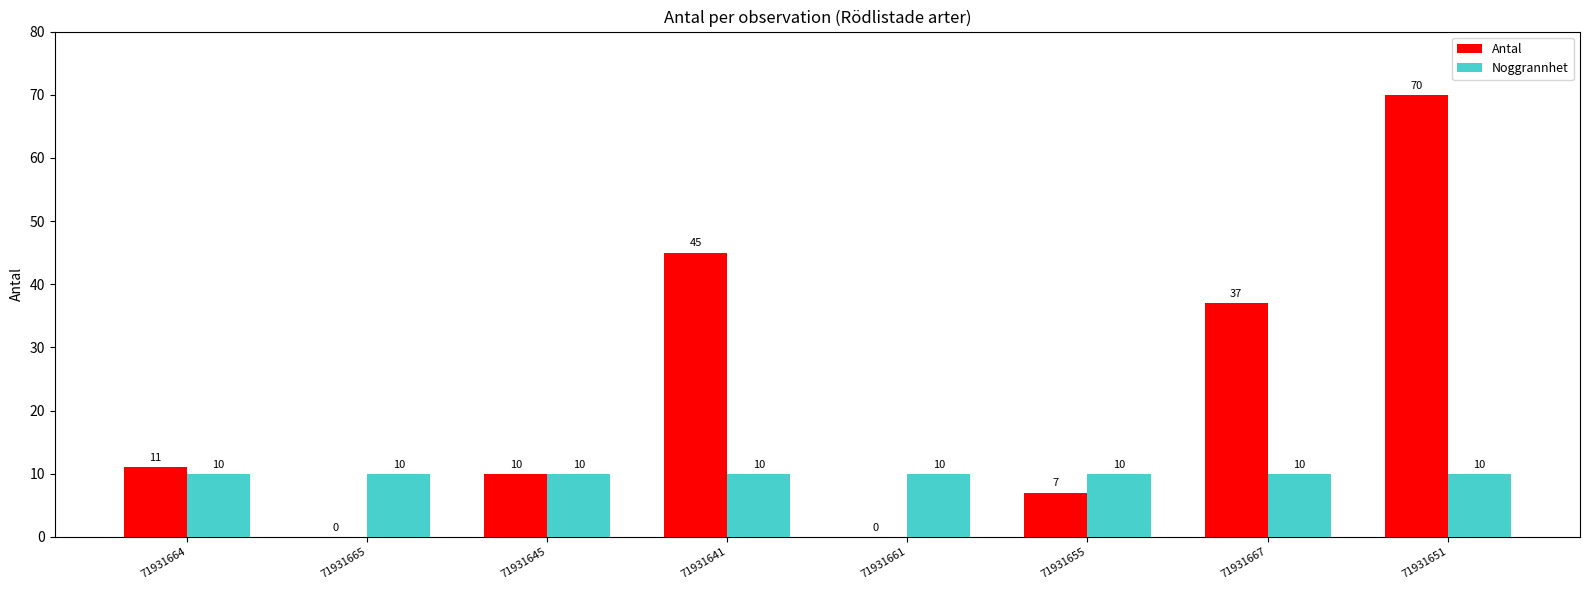

How many groups of bars are there?

8